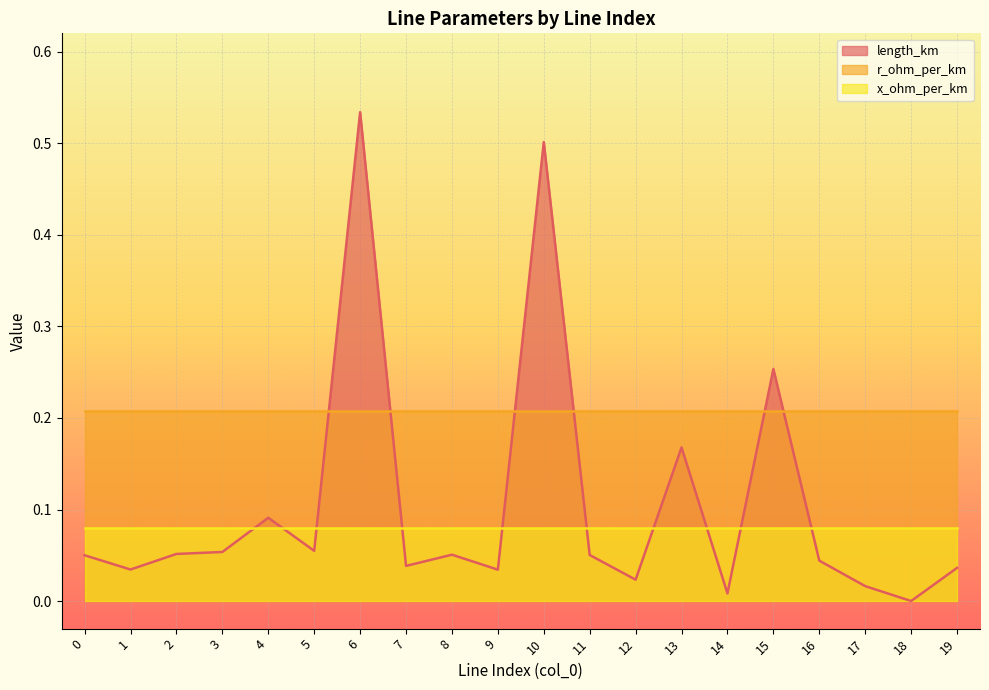

Rank the series at 13 from highest to lowest value.

r_ohm_per_km, length_km, x_ohm_per_km